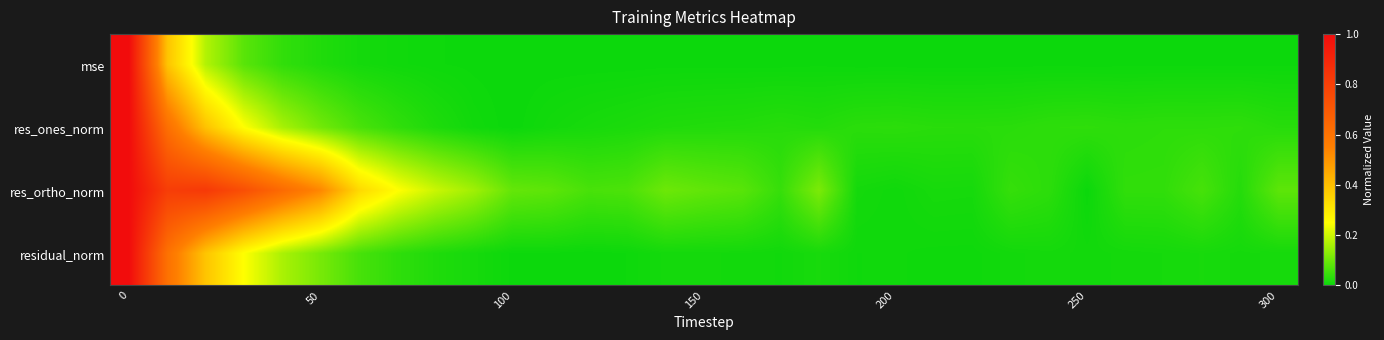

At how many categories does at least one series exceed 0?

31